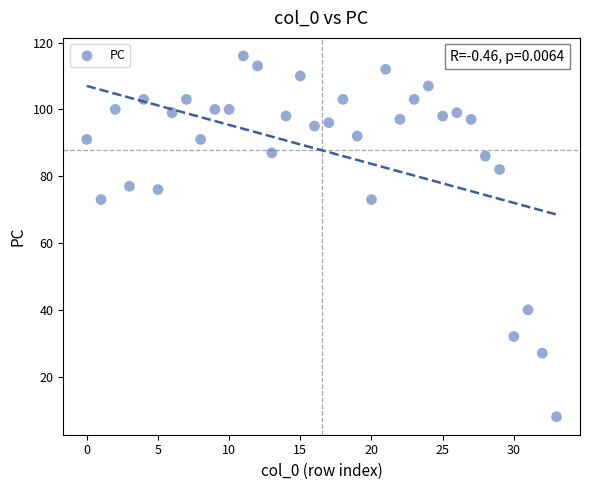

How many points are shown in the scatter plot?

34